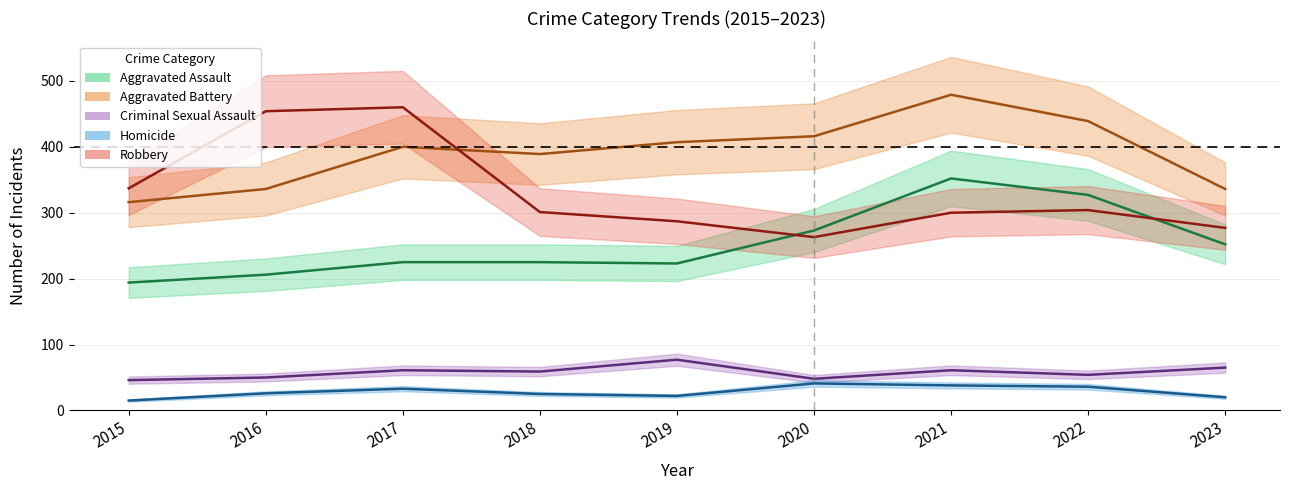

In Aggravated Battery, how many points are lower than both neighbors (excluding endpoints)?

1